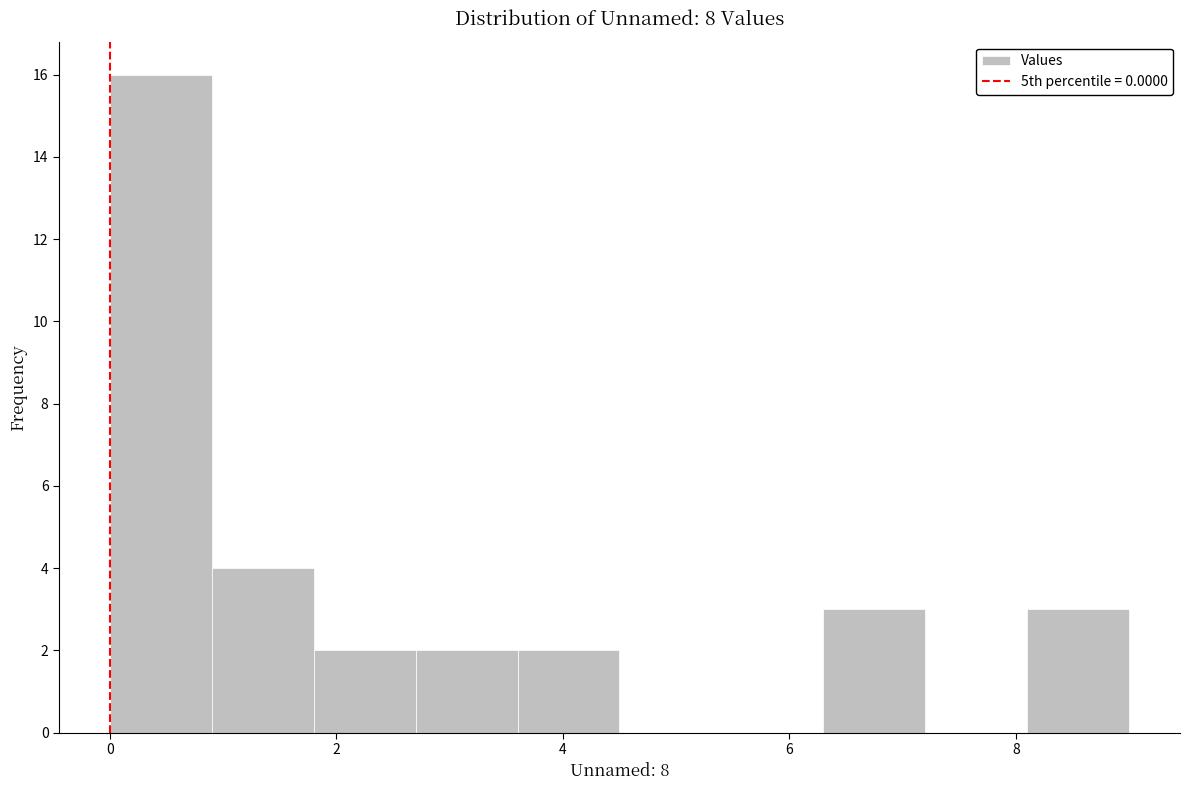

What is the height of the bar covering 0.9 to 1.8 on the x-axis? Neither the bar edges nor the heights are printed on the chart, so give them approximately, as read against the axes.

4